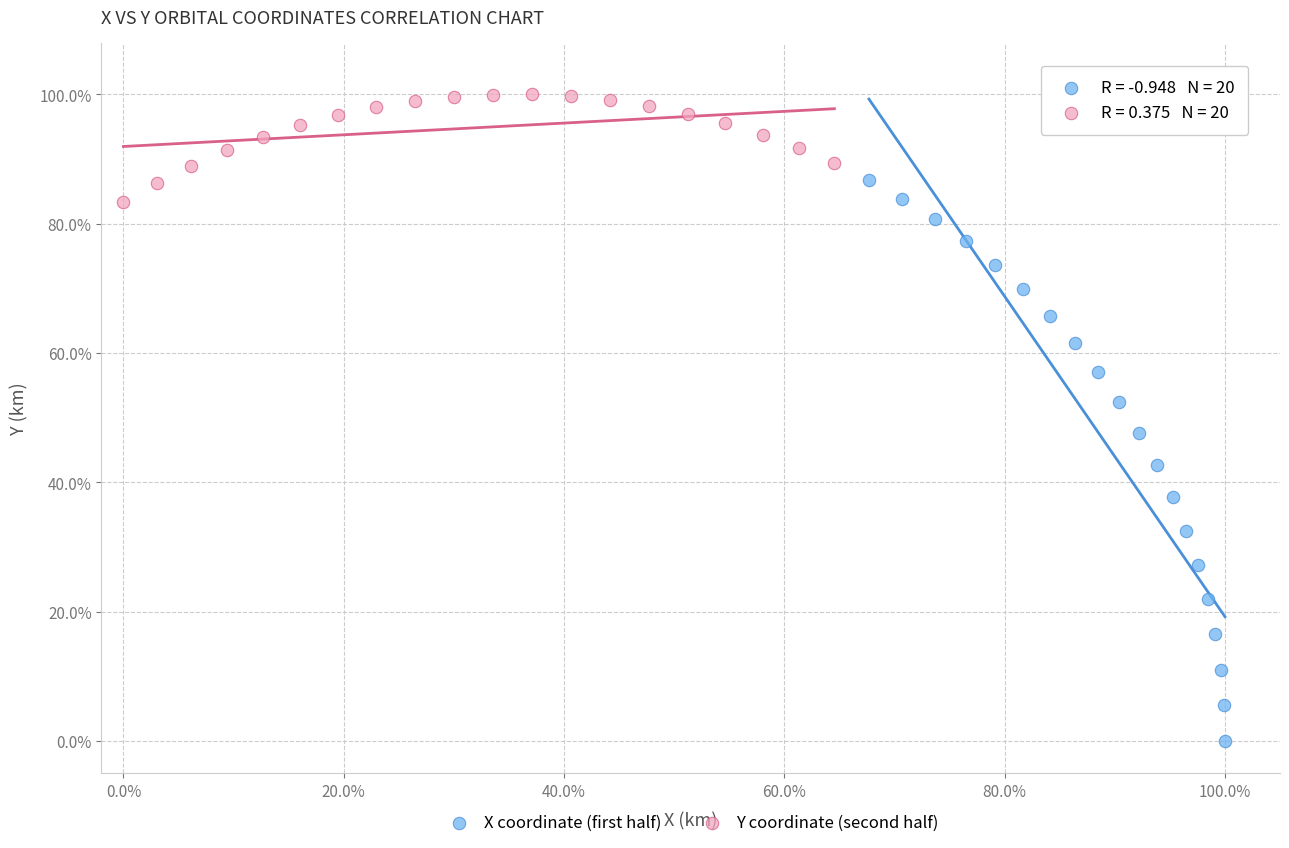

What are all the series names shown in the legend?

X coordinate (first half), Y coordinate (second half)